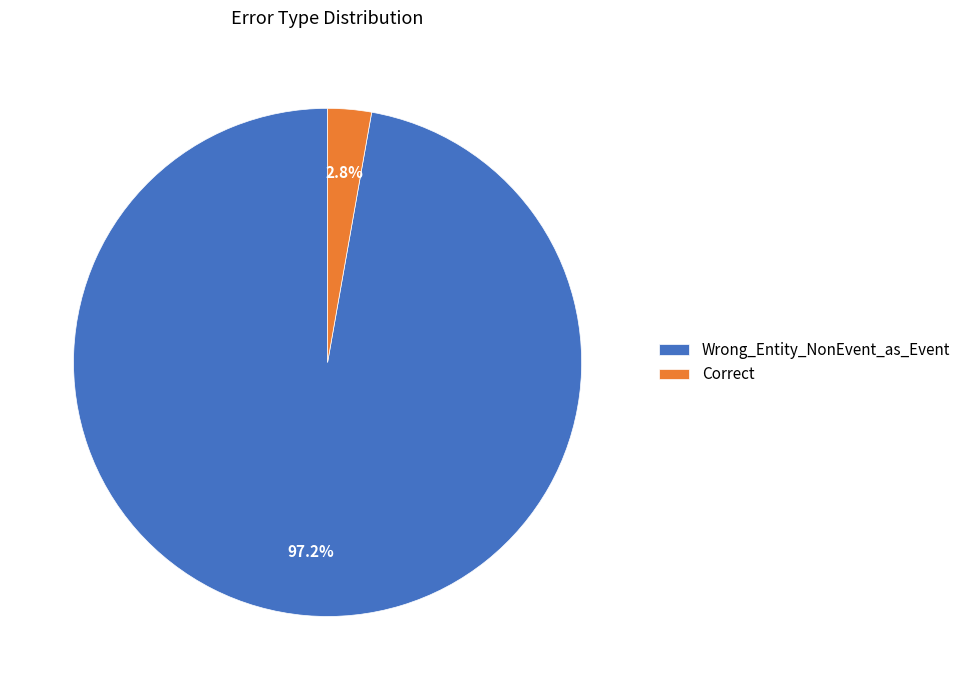

Which has a higher value, Wrong_Entity_NonEvent_as_Event or Correct?

Wrong_Entity_NonEvent_as_Event